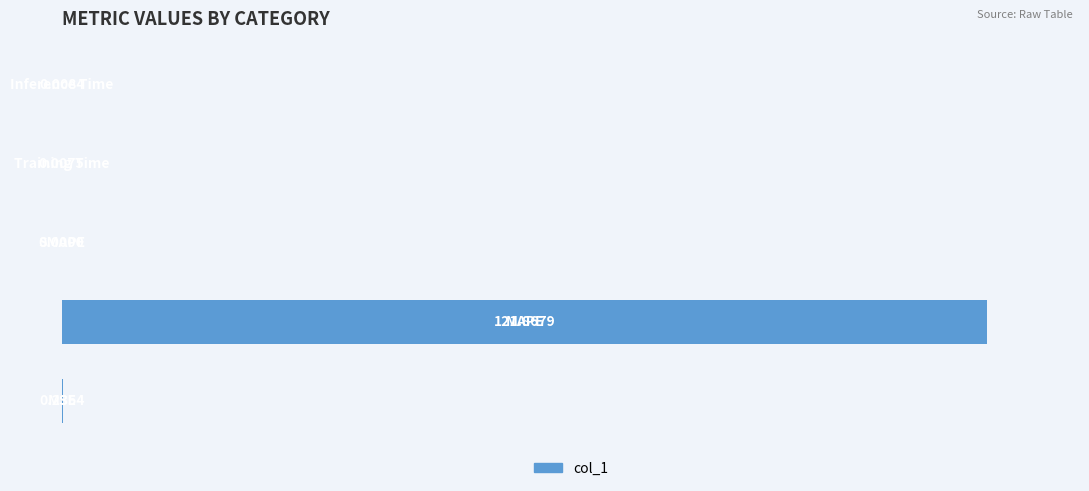

What is the sum of all values?

100.2